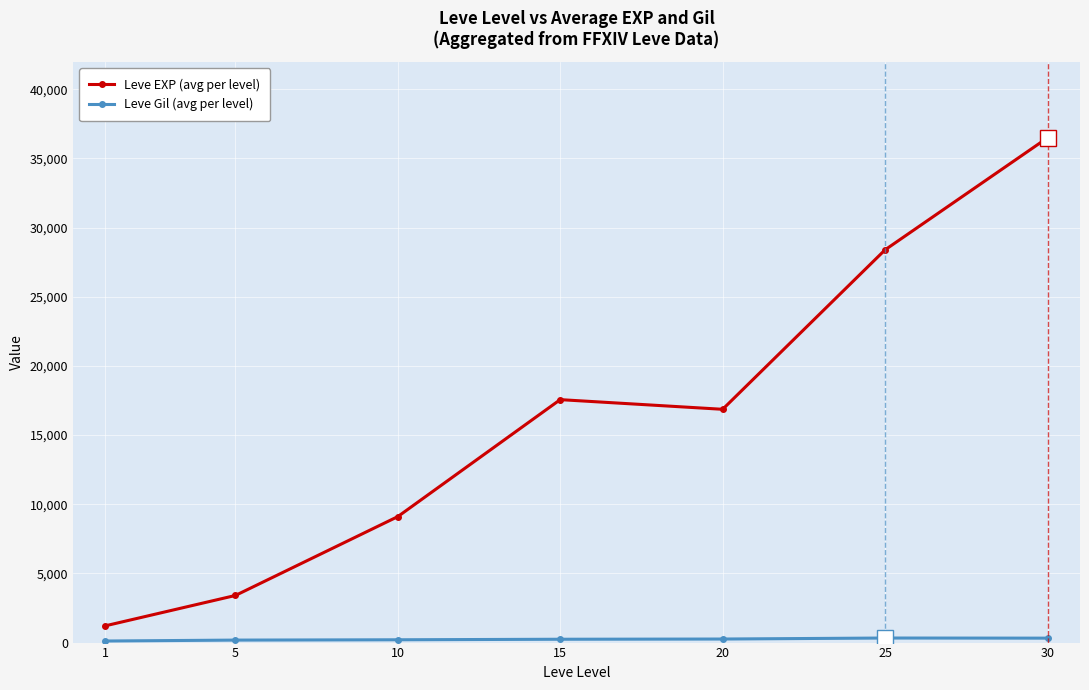

What is the value of the Leve EXP (avg per level) point at the 3rd from the left?

9106.7